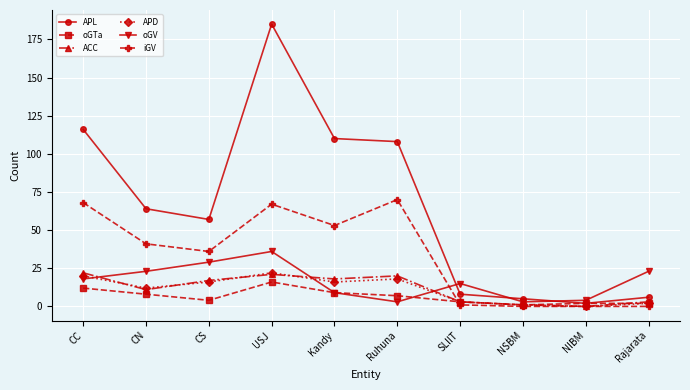

What is the difference between the APD values at Kandy and SLIIT?

13